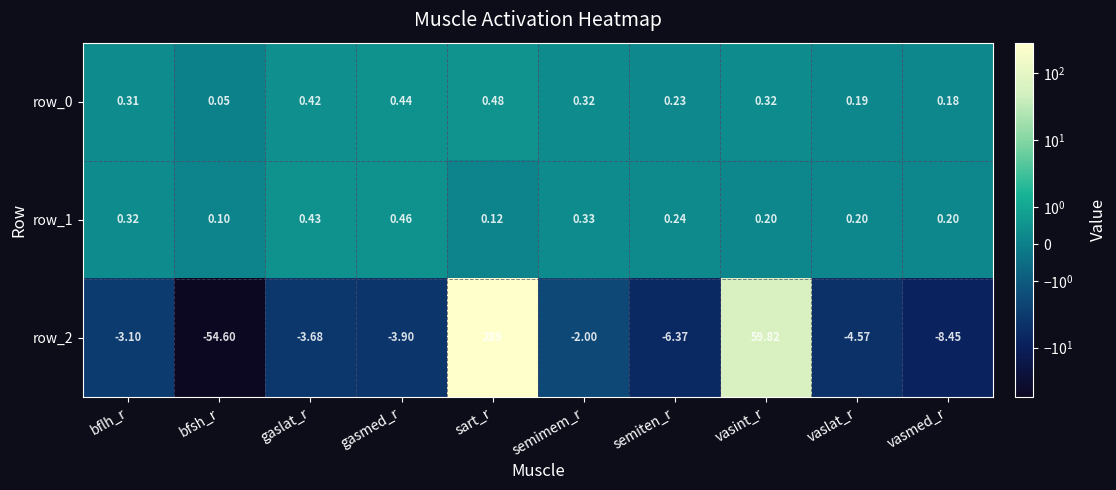

List the series in order of their peak value, highest first.

row_2, row_0, row_1